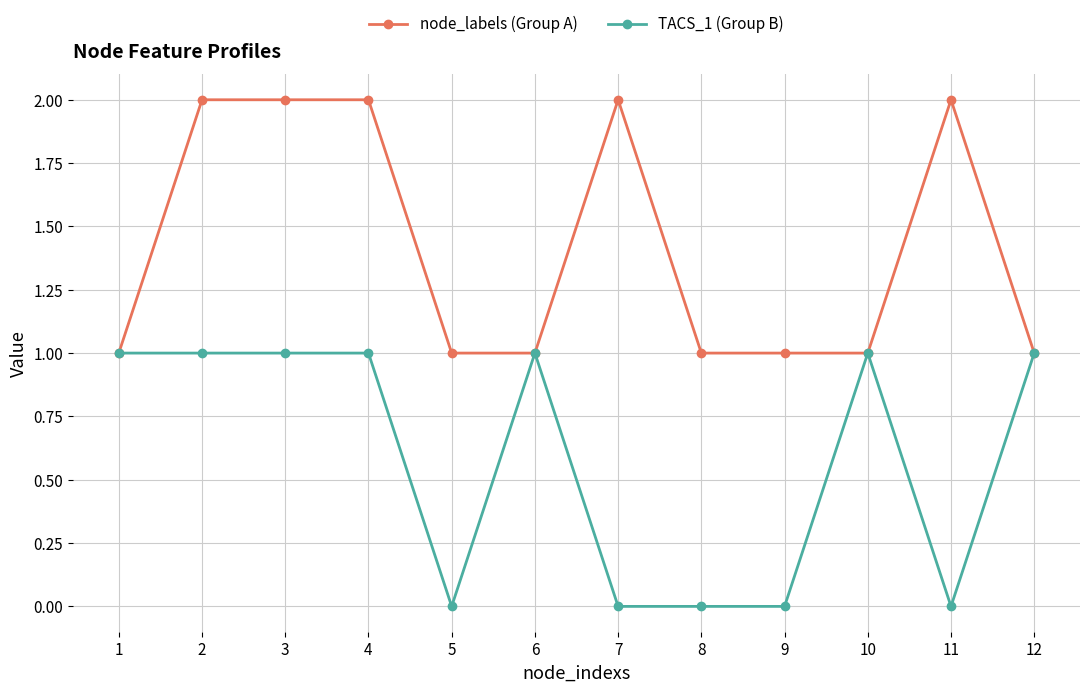

Which series has the largest total across all categories?

node_labels (Group A)